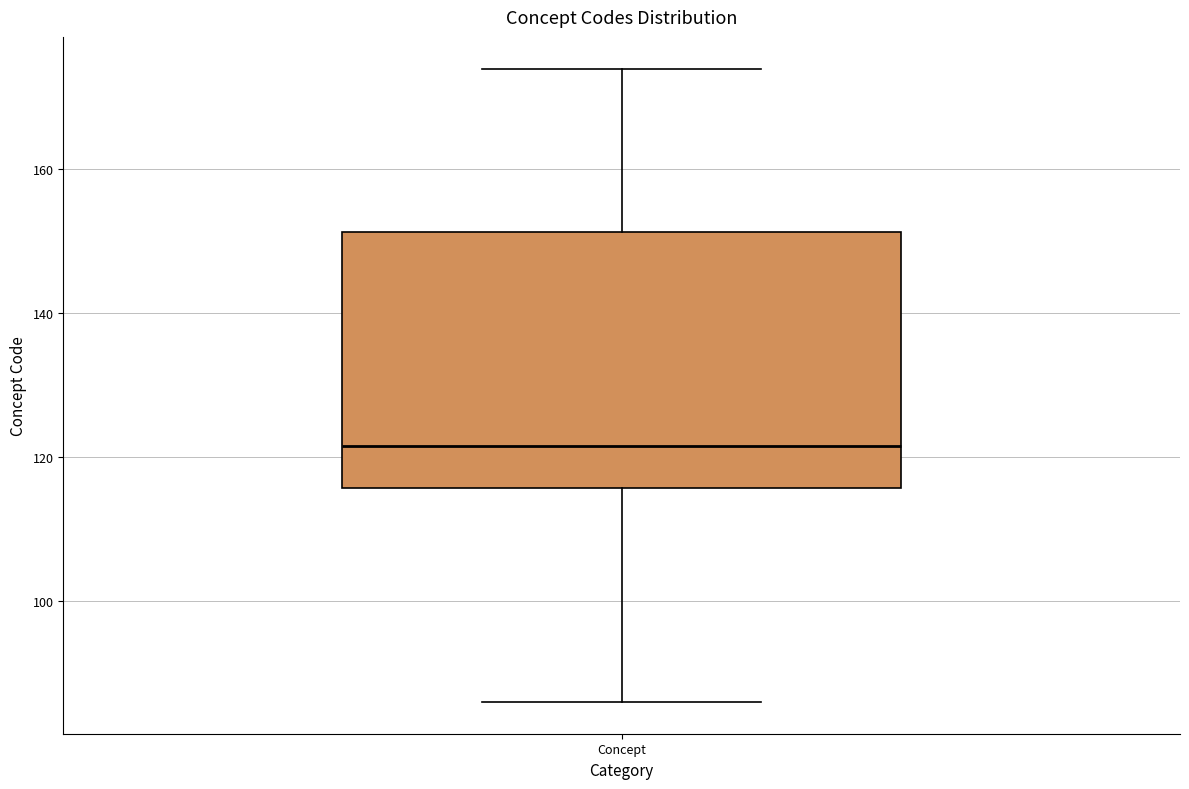

Transcribe this box plot: give where the median line is, the range the box spans, and where the two whiskers end, as read against the y-axis. The values are not printed on the chart, so give them approximately, as read against the axis.

median 122, box 116 to 152, whiskers 86 to 174